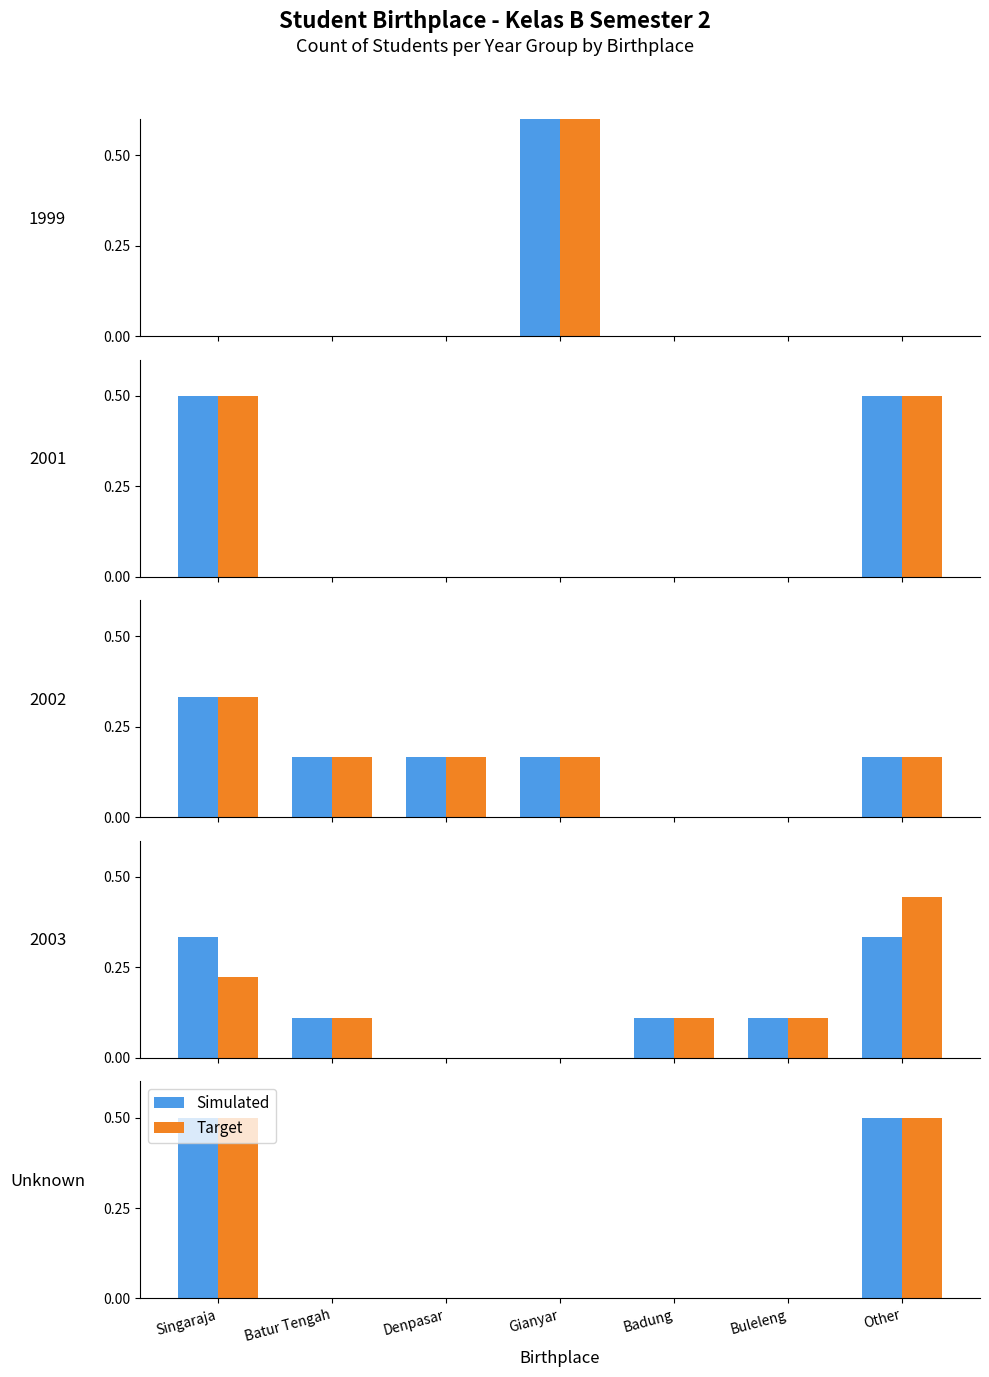

Count the Simulated values in the range 0 to 1.

7